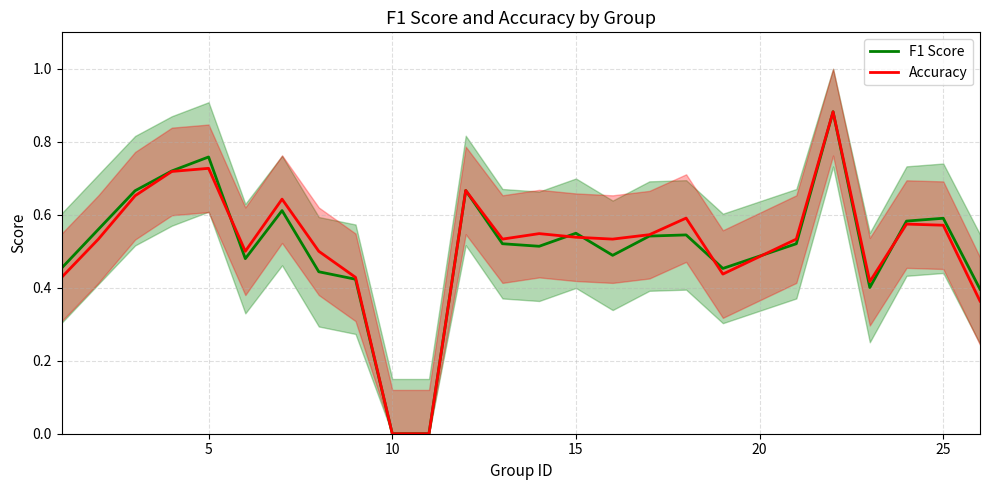

Is the value of F1 Score at 10 greater than the value of Accuracy at 15?

No